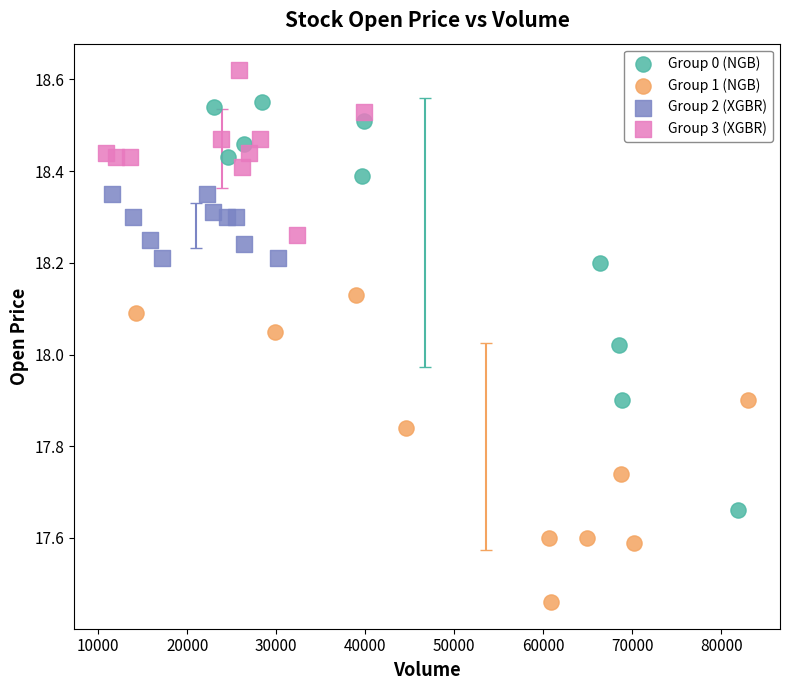

Which series contains the lowest Y value?

Group 1 (NGB)